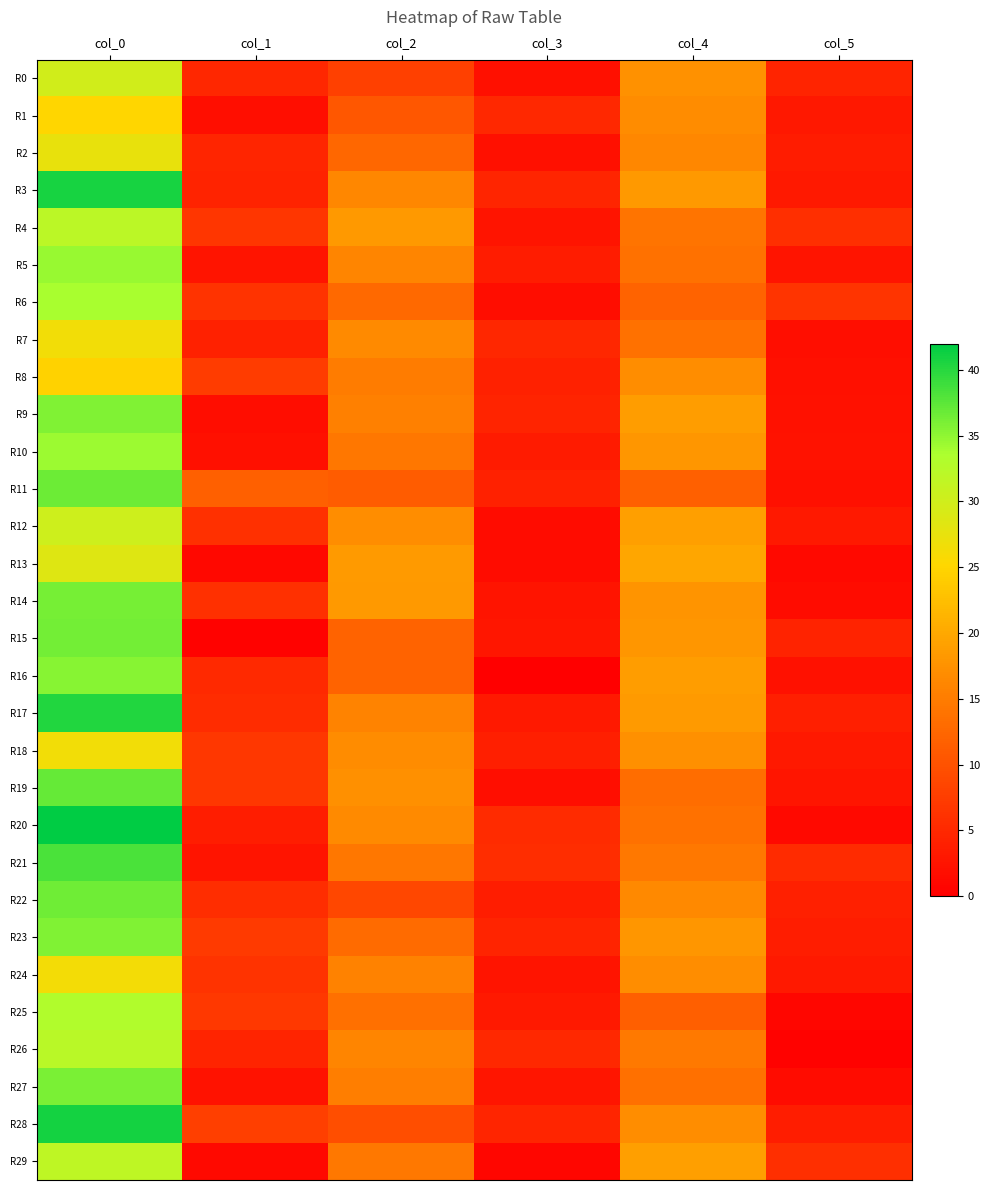

List the series in order of their peak value, highest first.

R20, R28, R3, R17, R21, R19, R11, R22, R15, R14, R27, R9, R23, R16, R5, R10, R6, R25, R26, R4, R29, R12, R0, R13, R2, R7, R18, R24, R1, R8